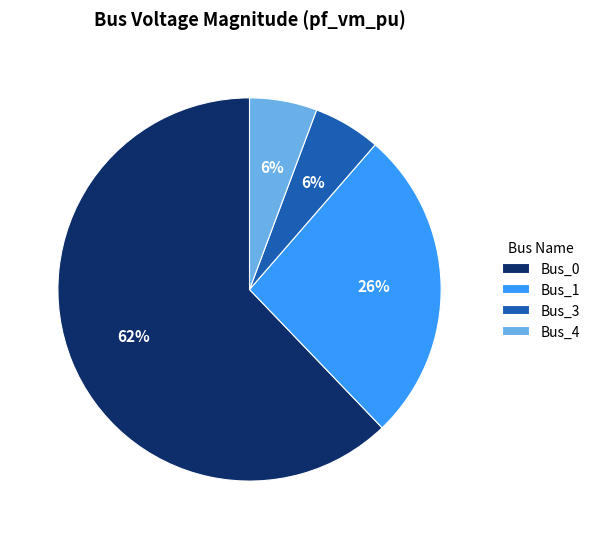

What percentage is the Bus_3 slice, to the nearest percent?

6%